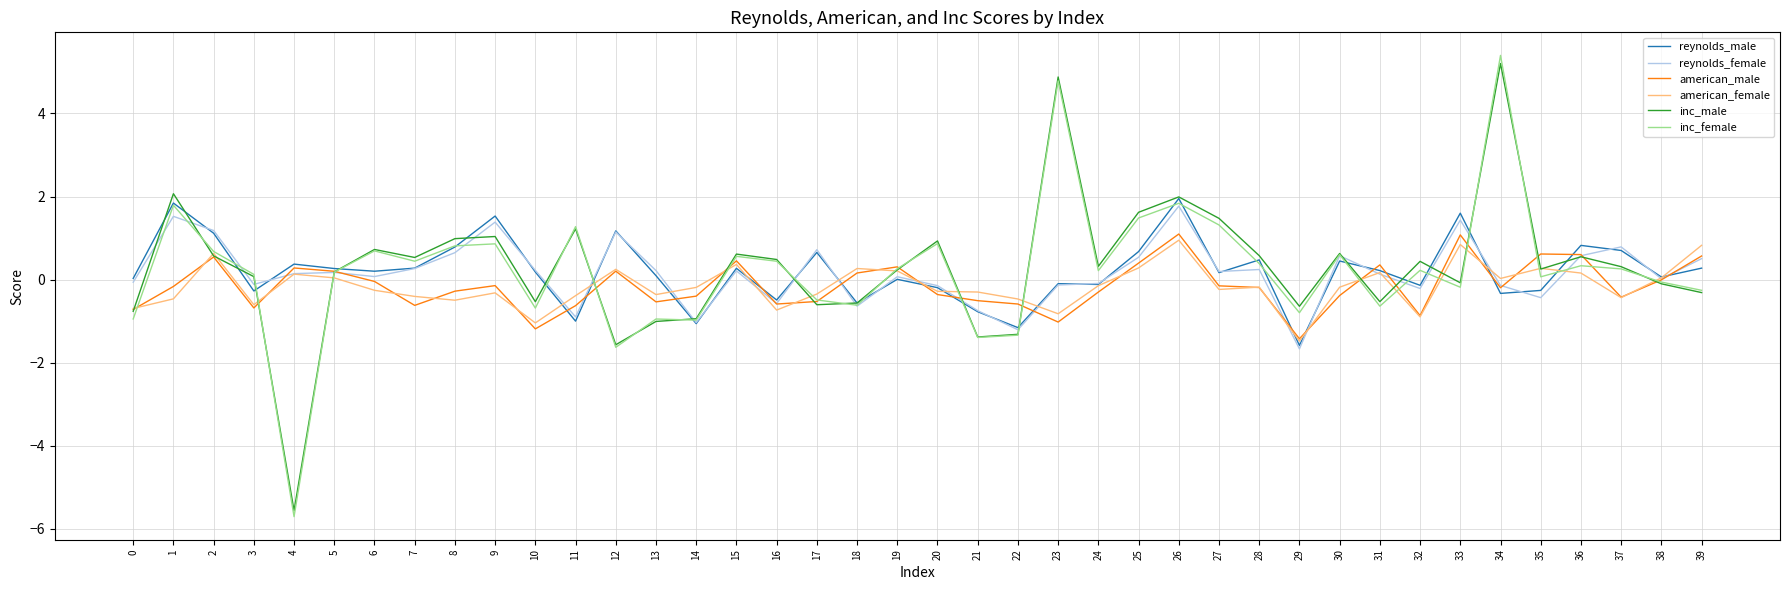

Is the value of inc_female at 10 greater than the value of reynolds_female at 26?

No